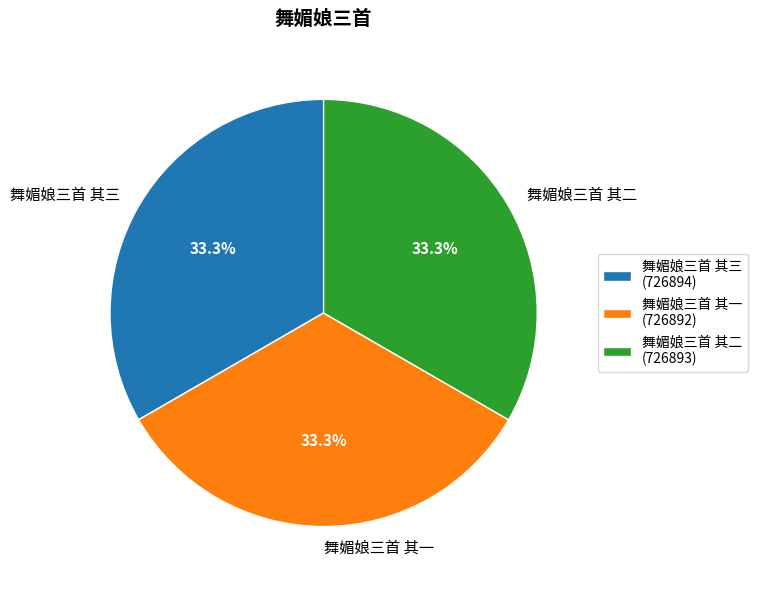

To the nearest percent, what portion does 舞媚娘三首 其三 represent?

33%